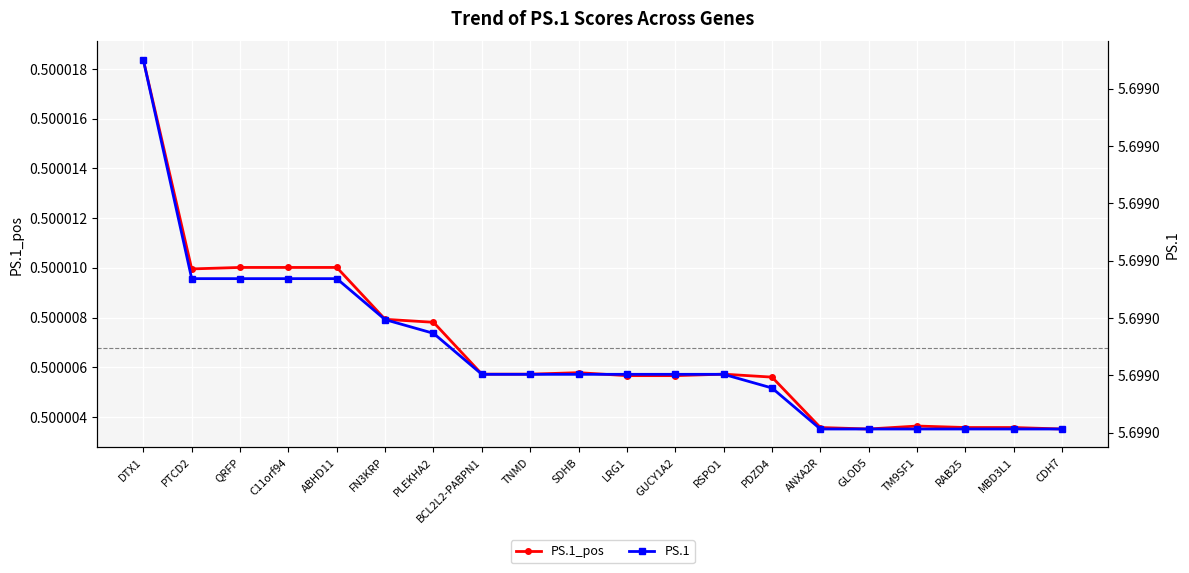

Reading left to right, what are all the values shown in this chart?

PS.1_pos: 0.5	0.5	0.5	0.5	0.5	0.5	0.5	0.5	0.5	0.5	0.5	0.5	0.5	0.5	0.5	0.5	0.5	0.5	0.5	0.5
PS.1: 5.7	5.7	5.7	5.7	5.7	5.7	5.7	5.7	5.7	5.7	5.7	5.7	5.7	5.7	5.7	5.7	5.7	5.7	5.7	5.7